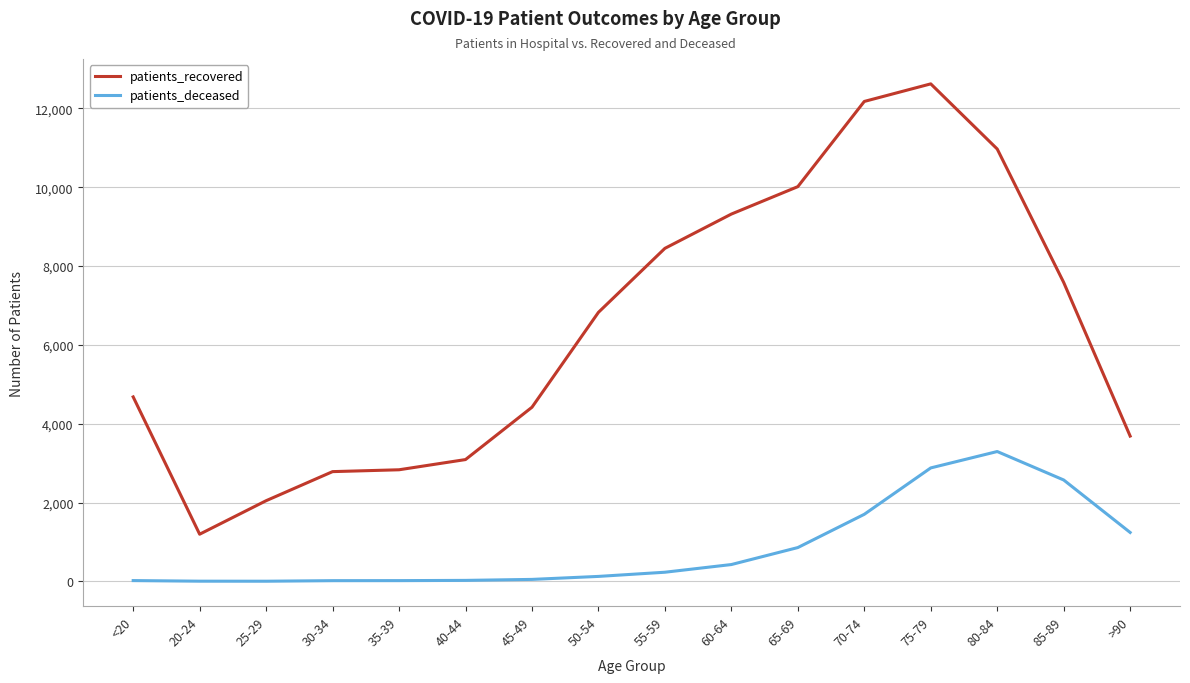

At which category is the sum across all series the highest?

75-79